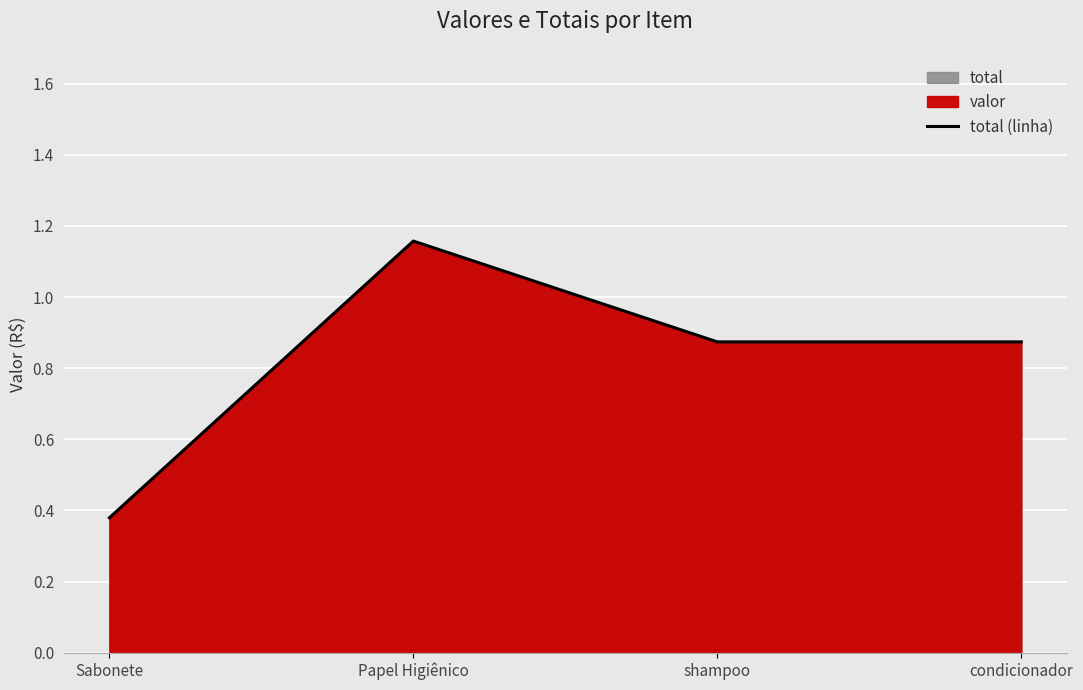

List the labels in order of value, largest first.

Papel Higiênico, shampoo, condicionador, Sabonete